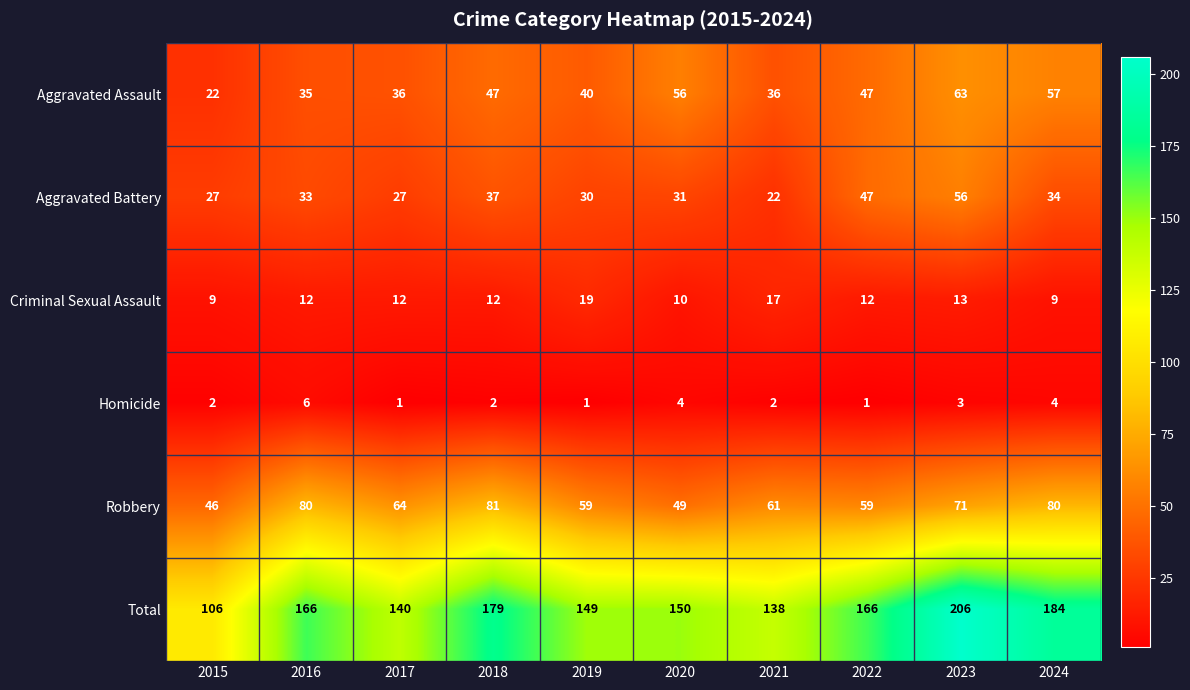

The value of Aggravated Battery at 2015 is 17. True or false?

False